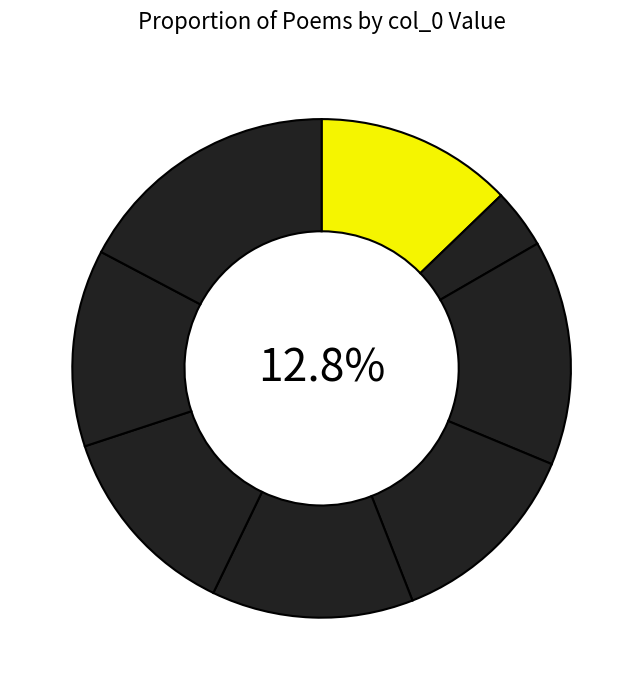

What is the smallest slice in the pie chart?

送牟都事景阳赴浙东师幕